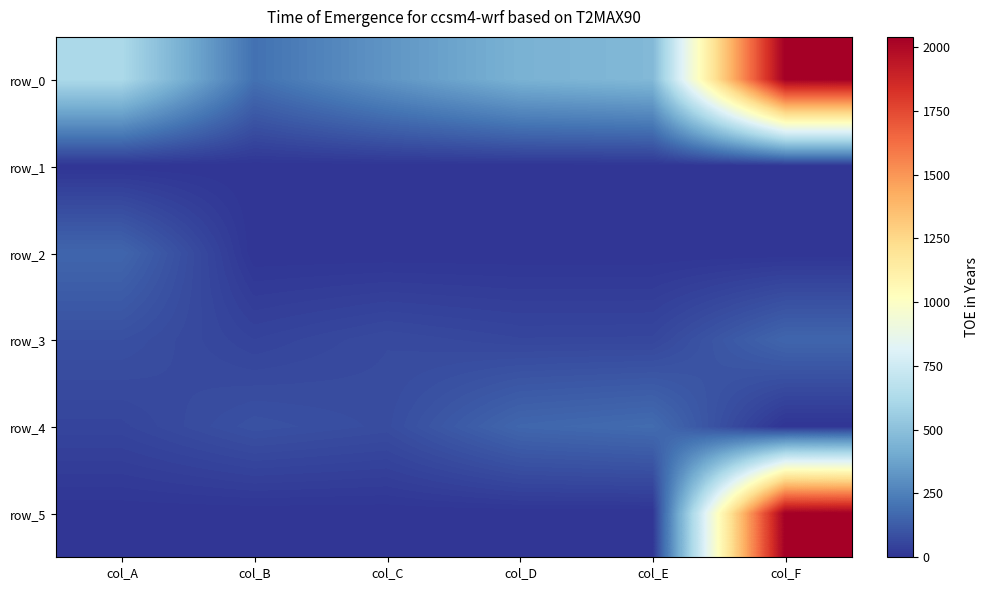

At col_B, list the series in order from smallest to largest.

row_1, row_2, row_5, row_3, row_4, row_0